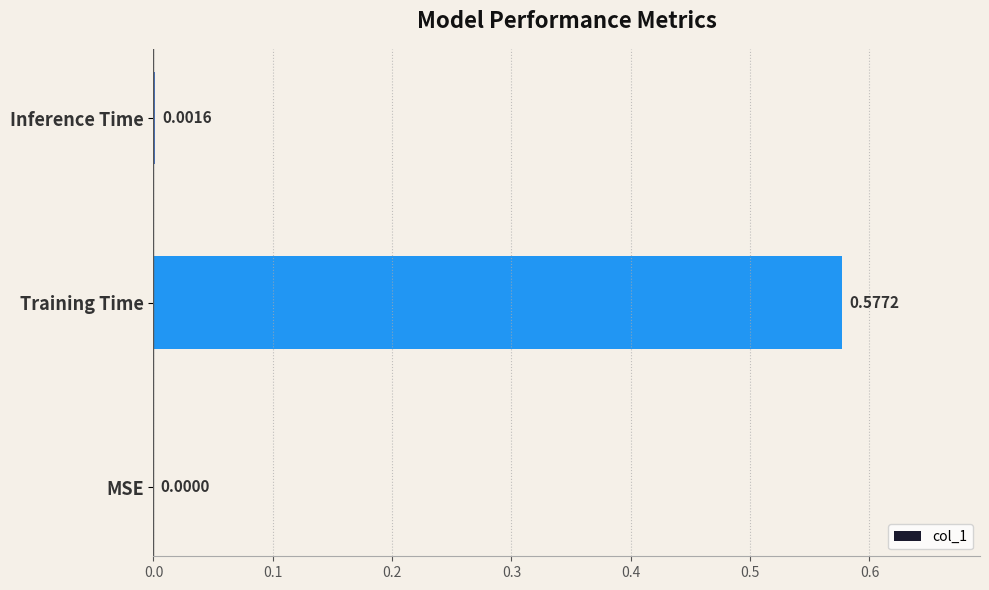

What is the change in value from MSE to Training Time?

+0.6